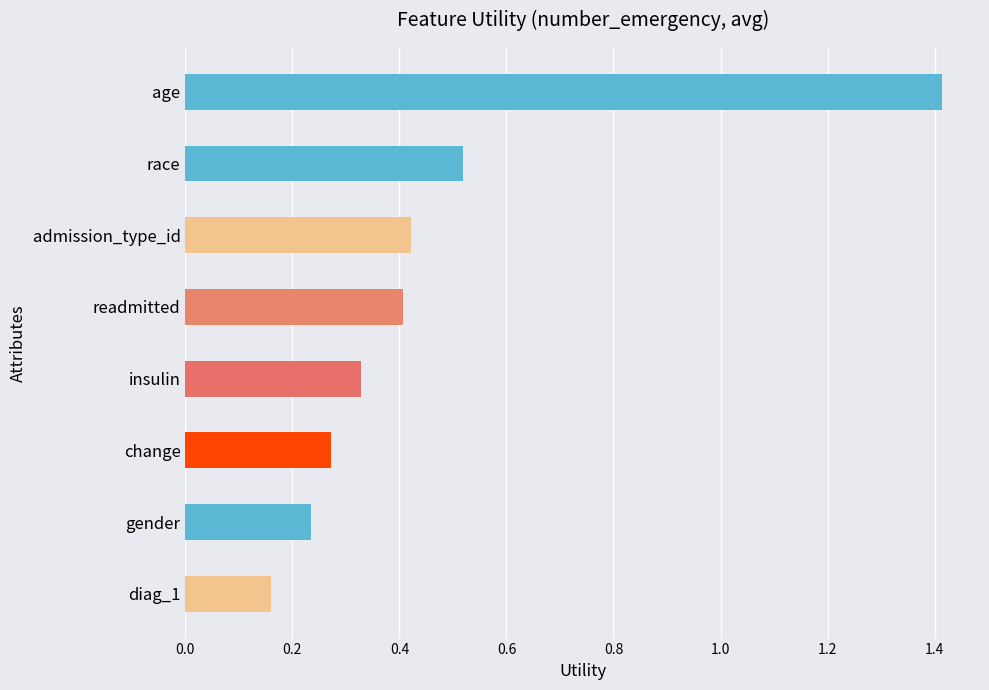

What is the greatest value displayed?

1.4